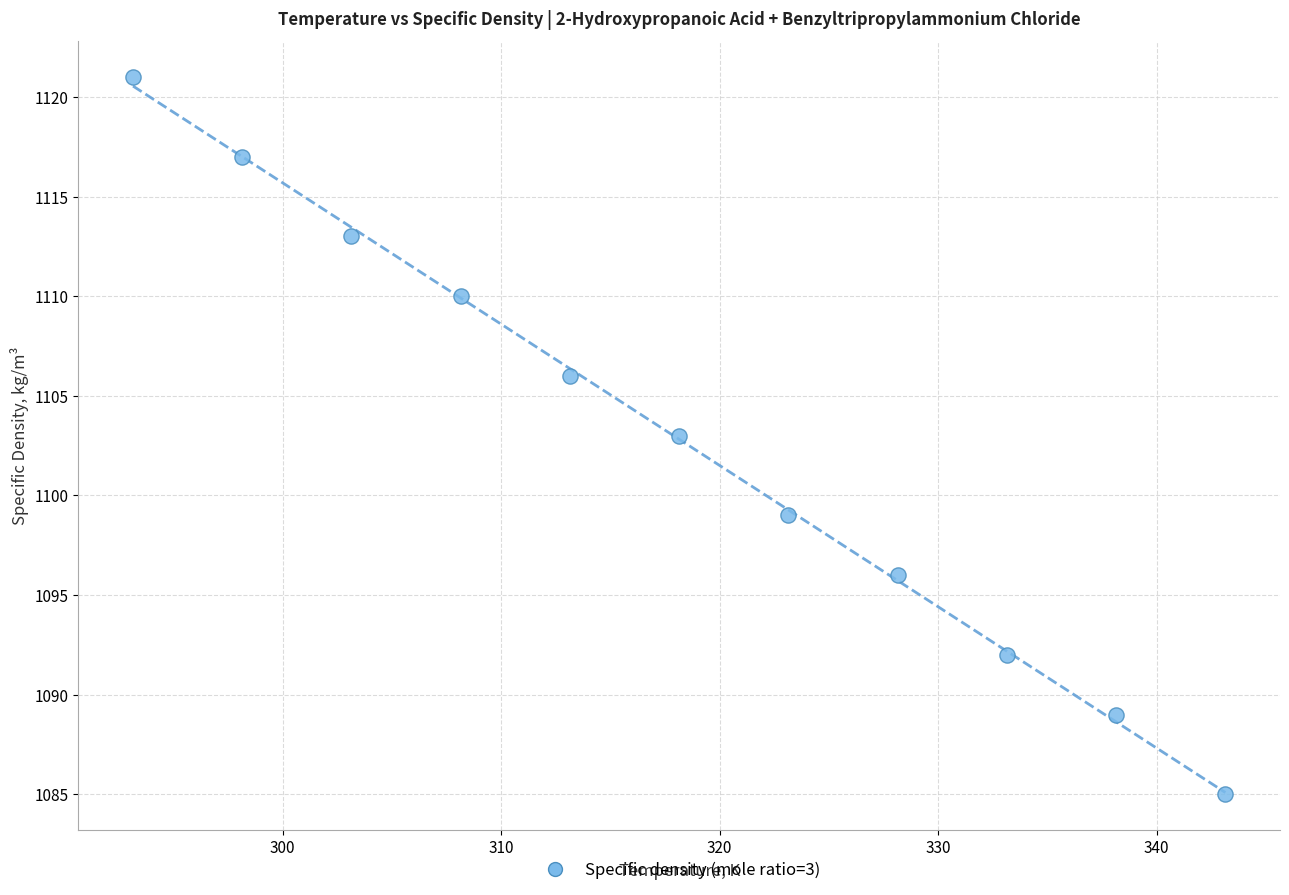

What is the range of Y values (max minus min)?

36